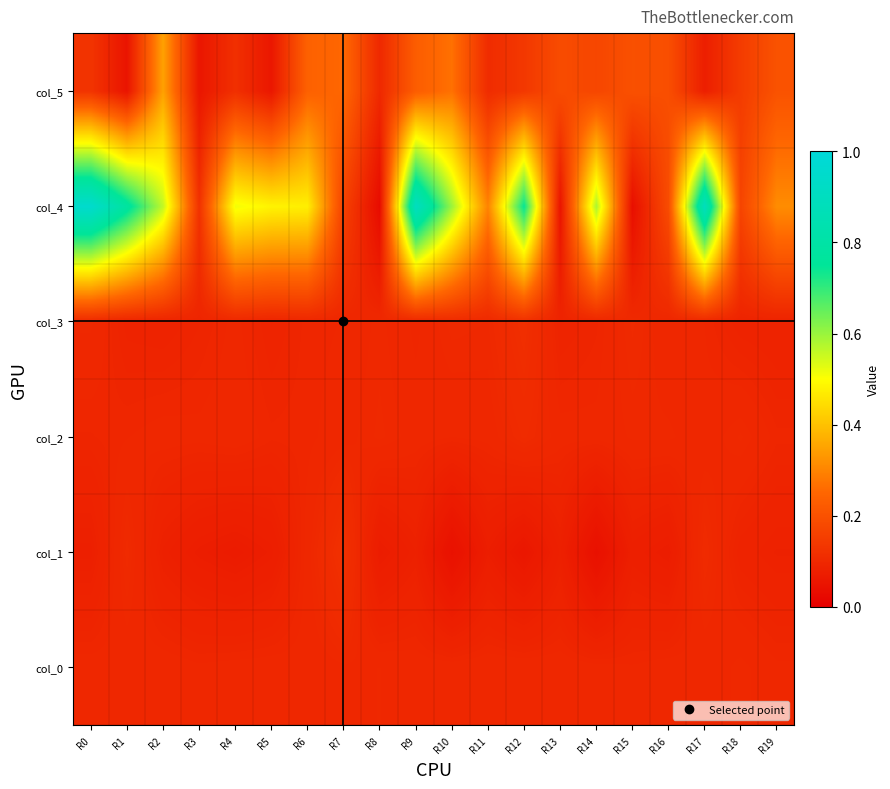

What is the spread (max minus min) of values at R17?

0.8